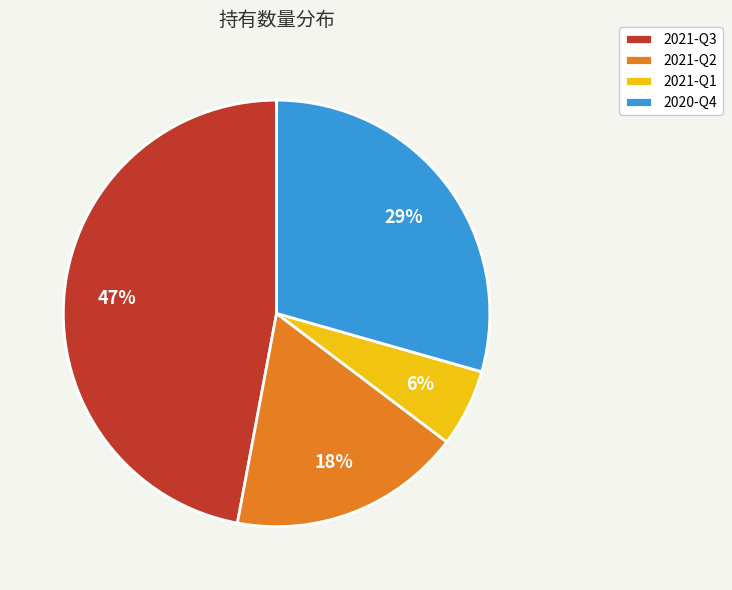

Is it true that 2020-Q4 is 37% of the pie?

False